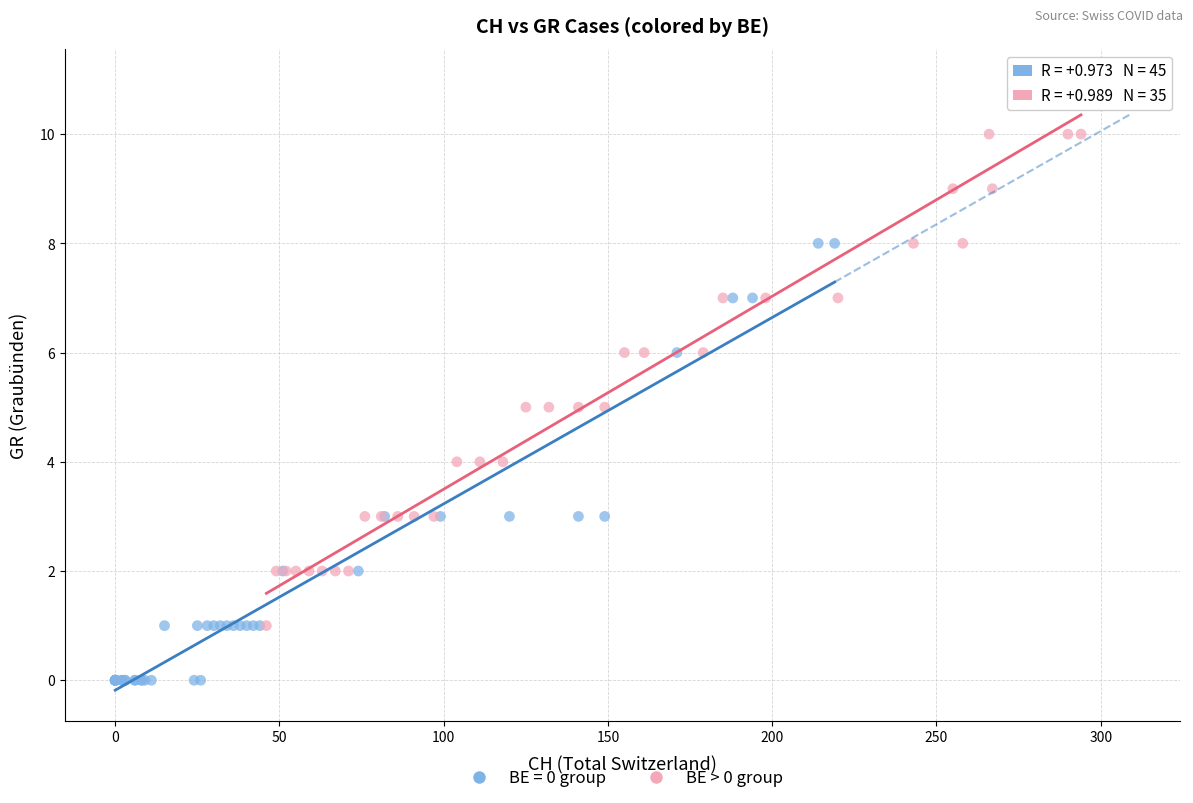

Which series contains the highest Y value?

BE > 0 group